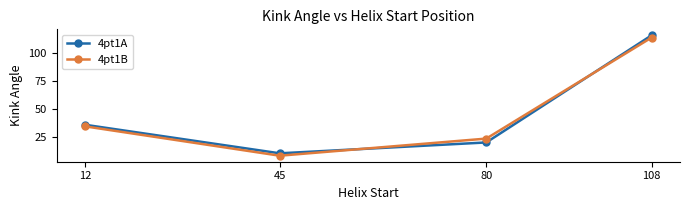

Which label corresponds to the largest value in the chart?

108